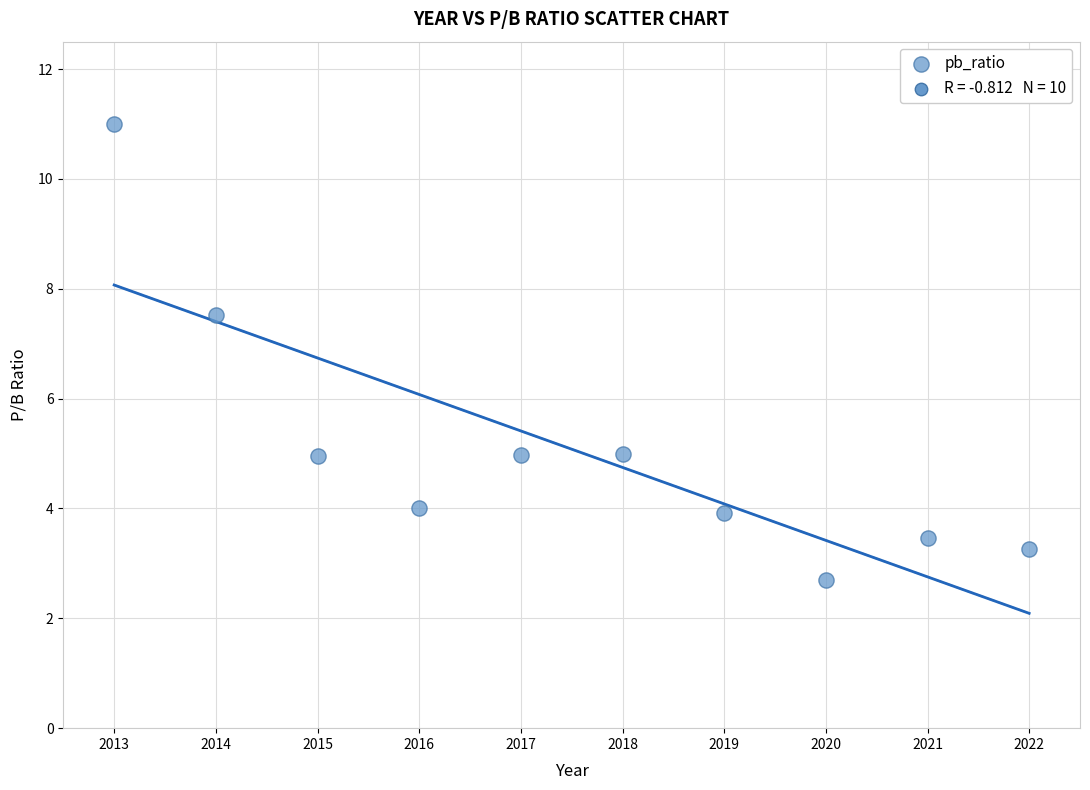

What is the range of X values (max minus min)?

9.0